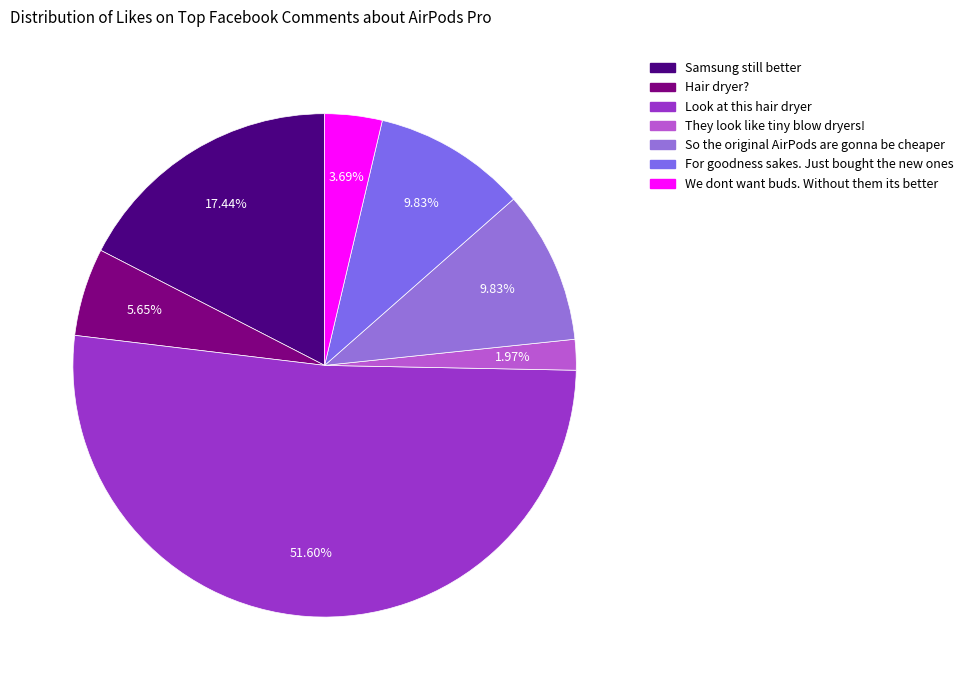

Does any single category account for the majority?

Yes